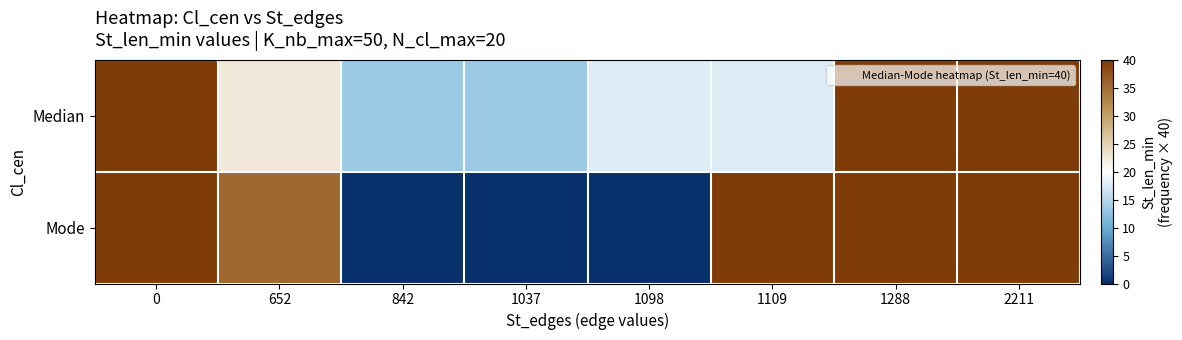

Which series has the largest total across all categories?

Median